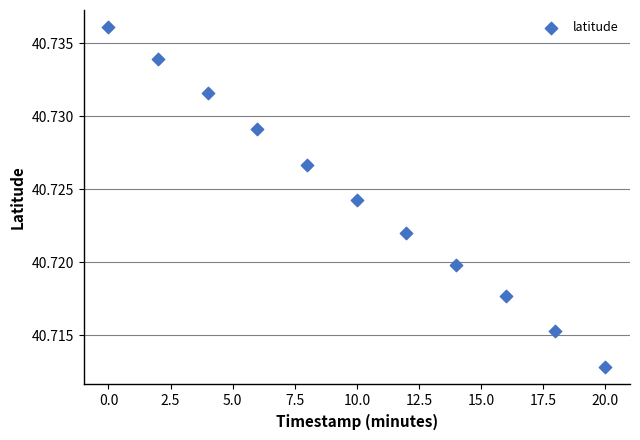

What is the average X value?

10.0